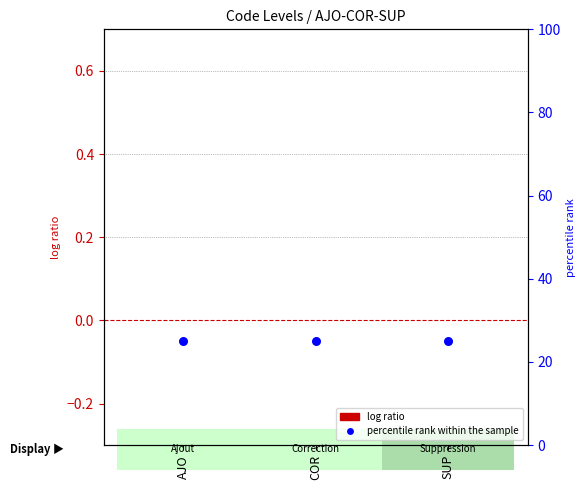

Which series contains the lowest Y value?

log ratio